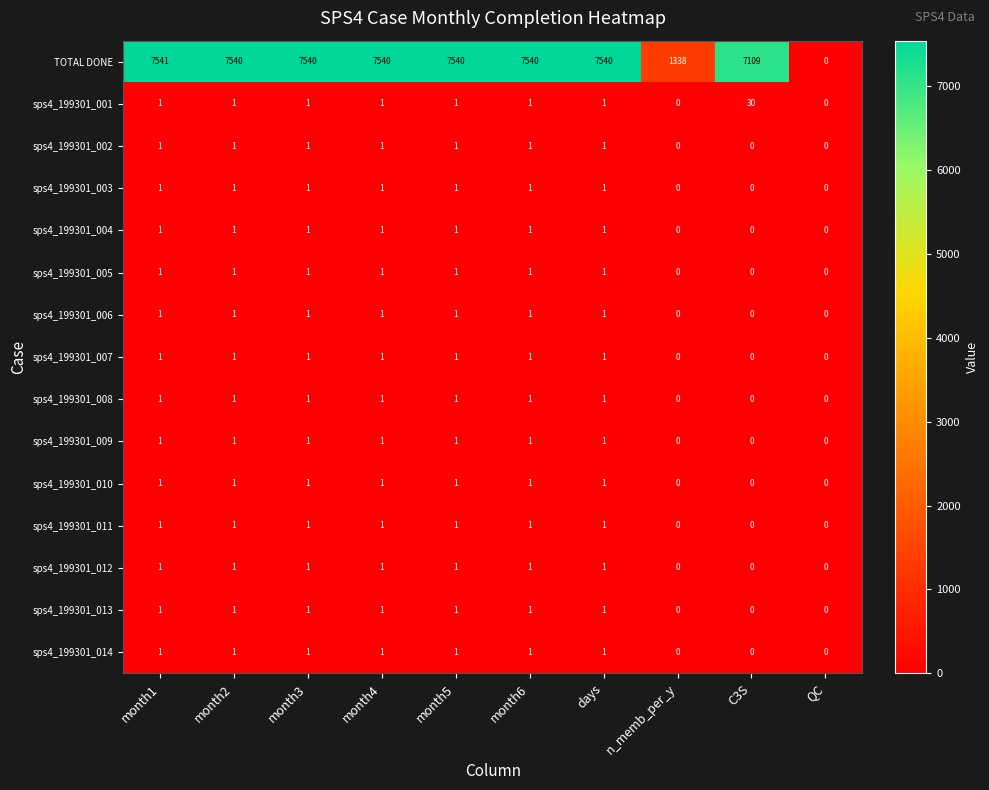

The value of sps4_199301_007 at C3S is 0. True or false?

True